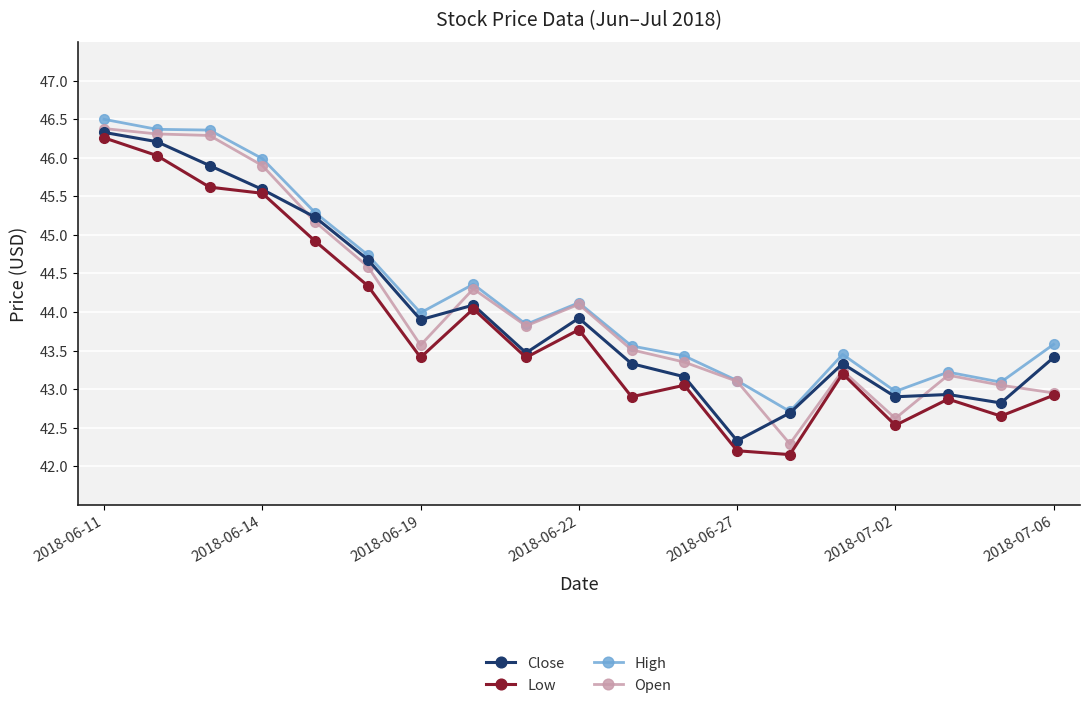

What is the maximum value shown in the chart?

46.5